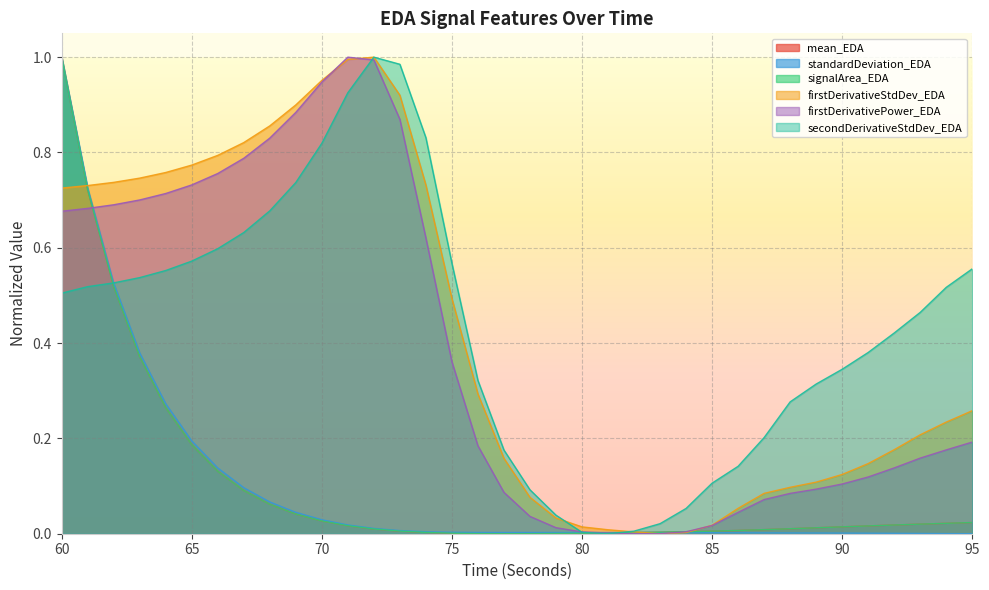

How many lines are shown in the chart?

6